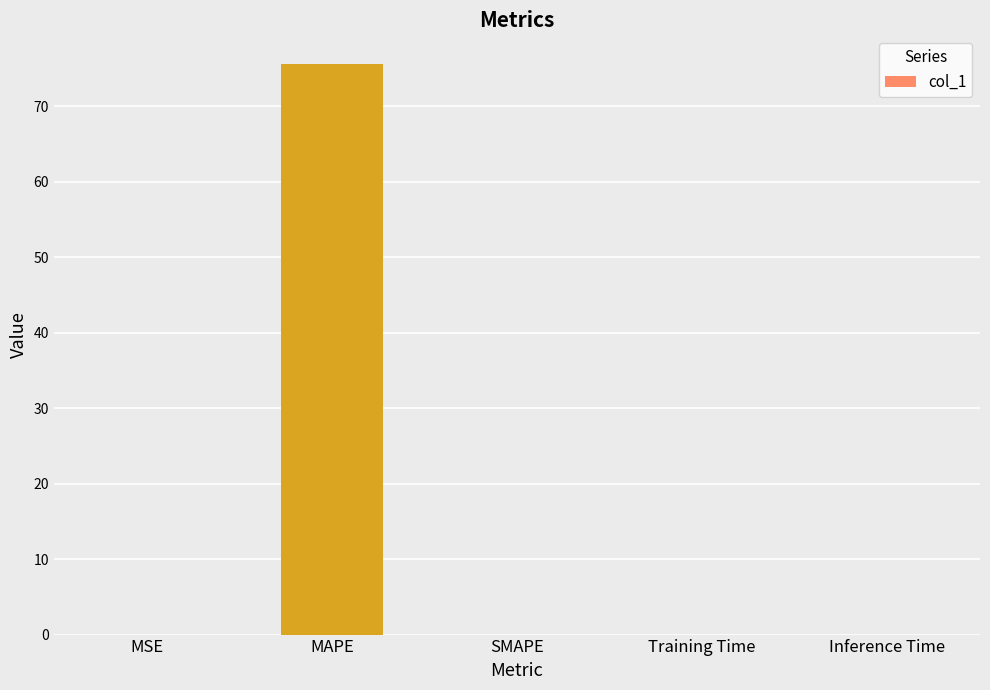

What is the average value?

15.1